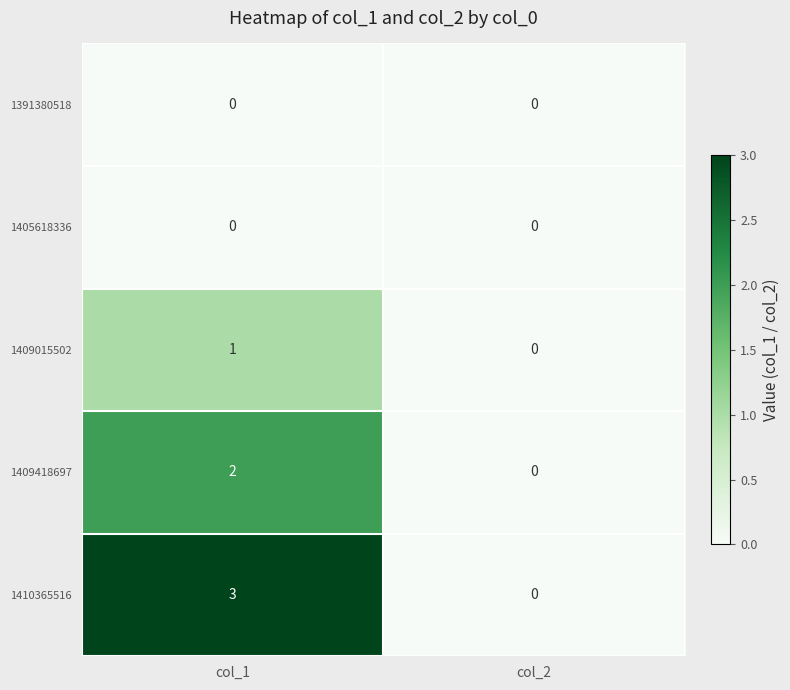

What is the difference between the highest and lowest values at col_1?

3